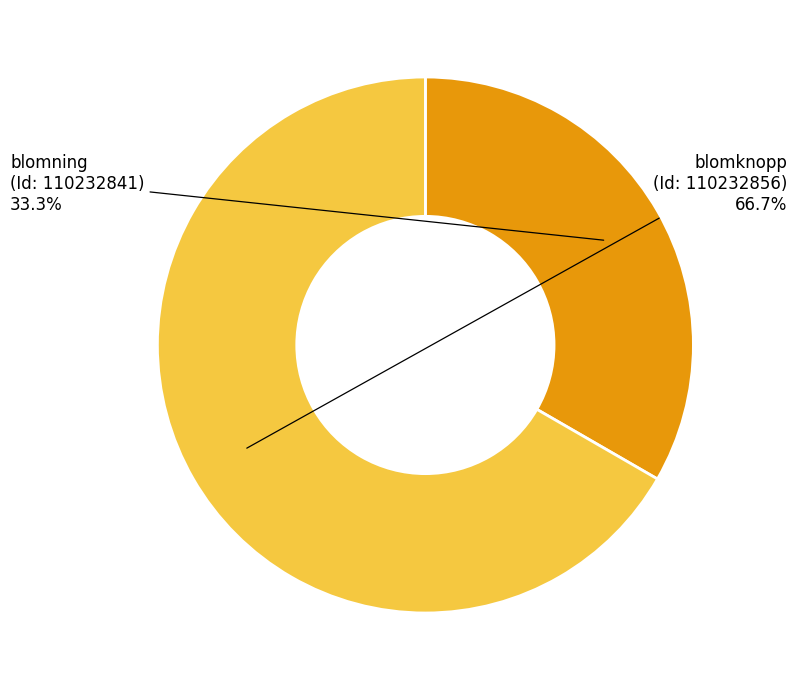

Is there any slice that represents more than half of the pie?

Yes